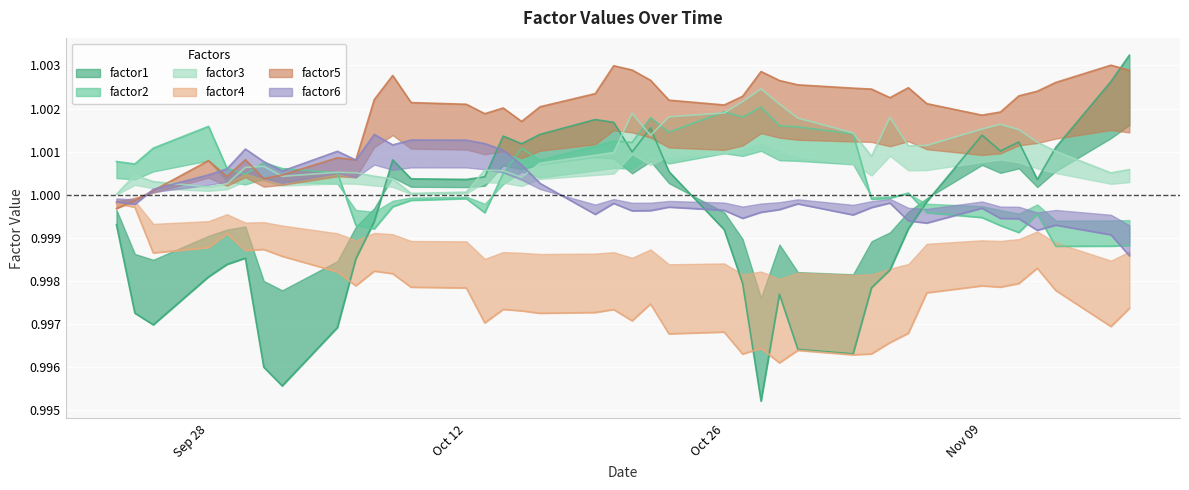

The factor6 series shows 0.5 at Oct 26. True or false?

False